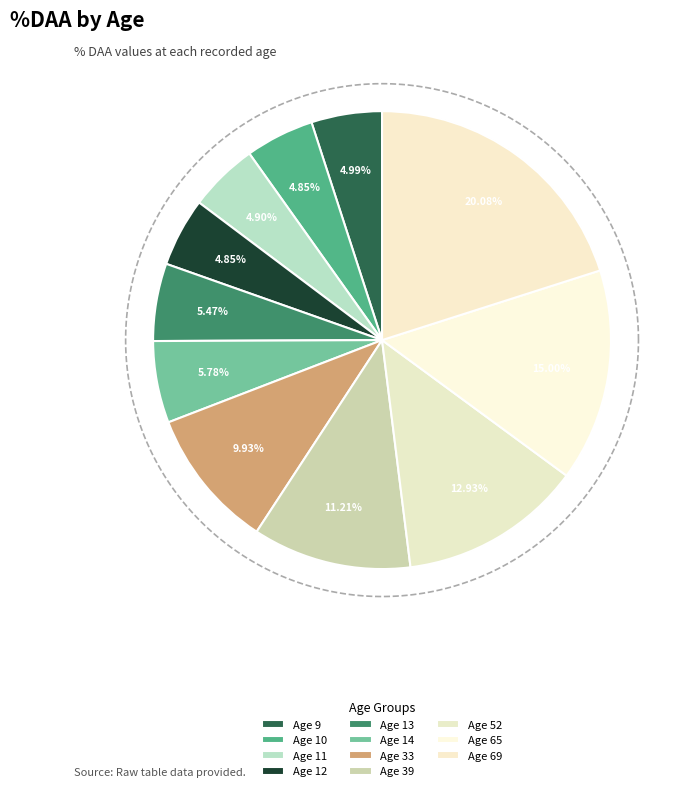

What portion of the pie excludes Age 69?

79.9%